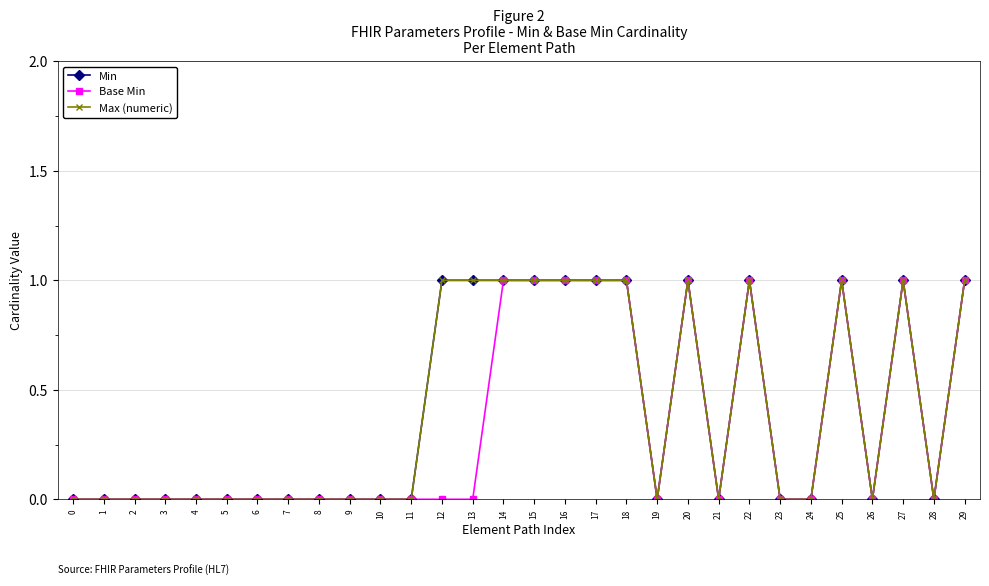

List the series in order of their peak value, highest first.

Min, Base Min, Max (numeric)